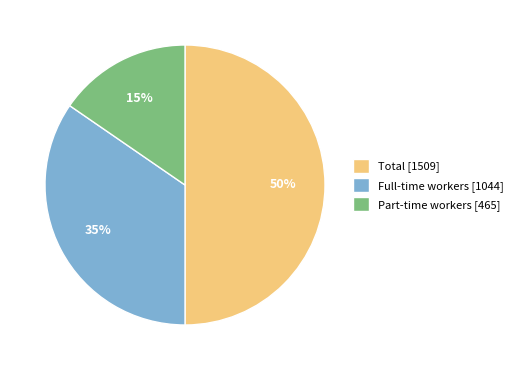

Is the sum of Total [1509] and Full-time workers [1044] greater than half?

Yes